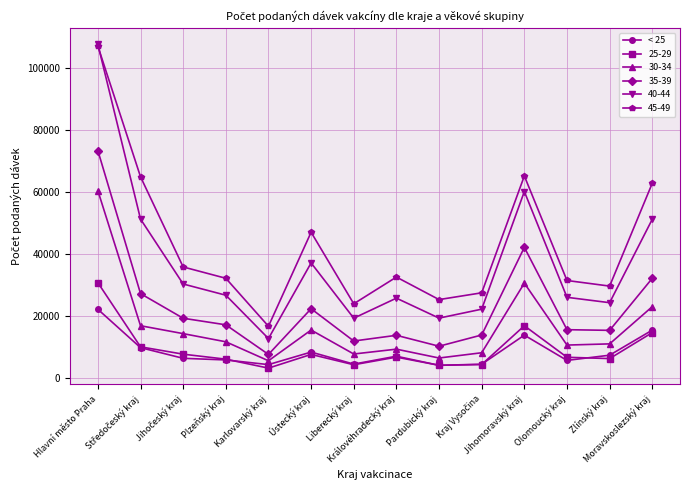

How many data points does each series have?

14